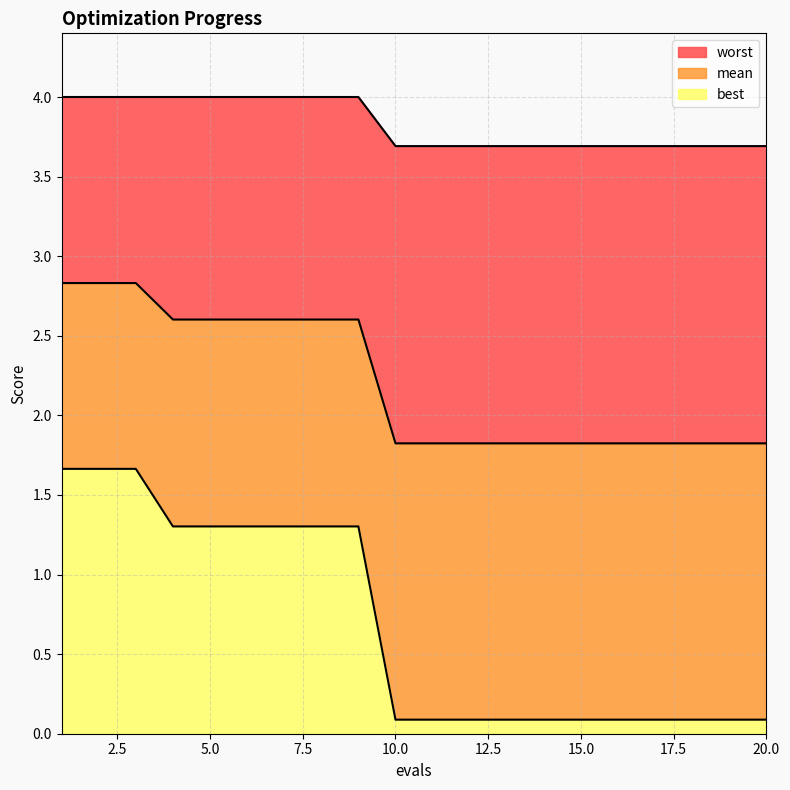

True or false: worst and mean cross at least once.

False